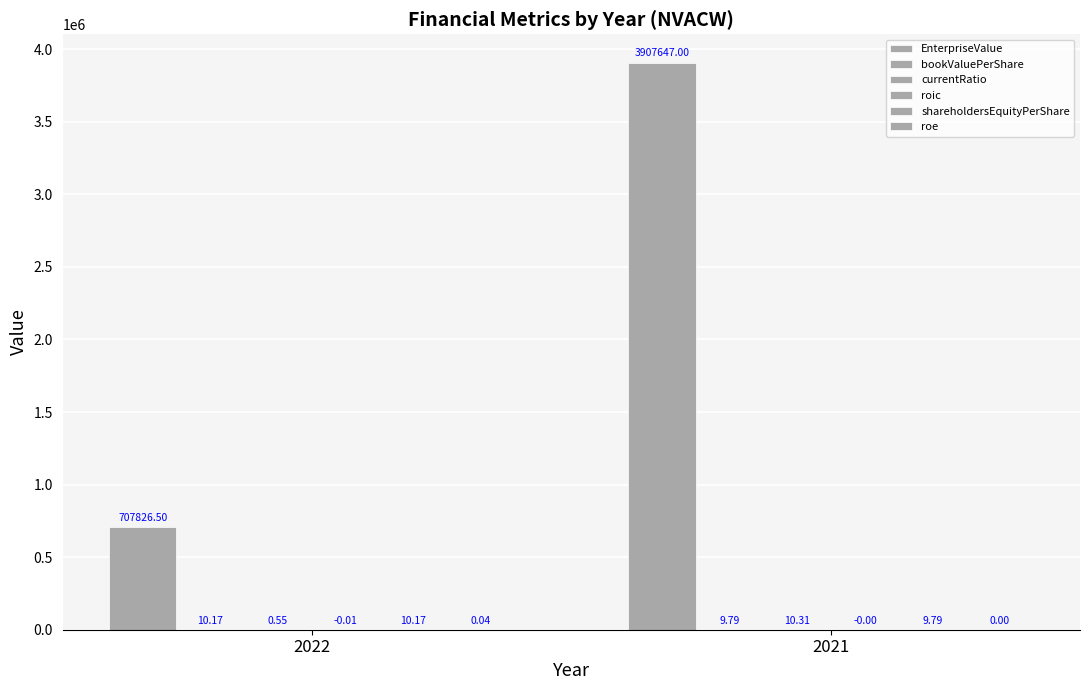

Are the bars grouped side by side (vs. stacked)?

Yes